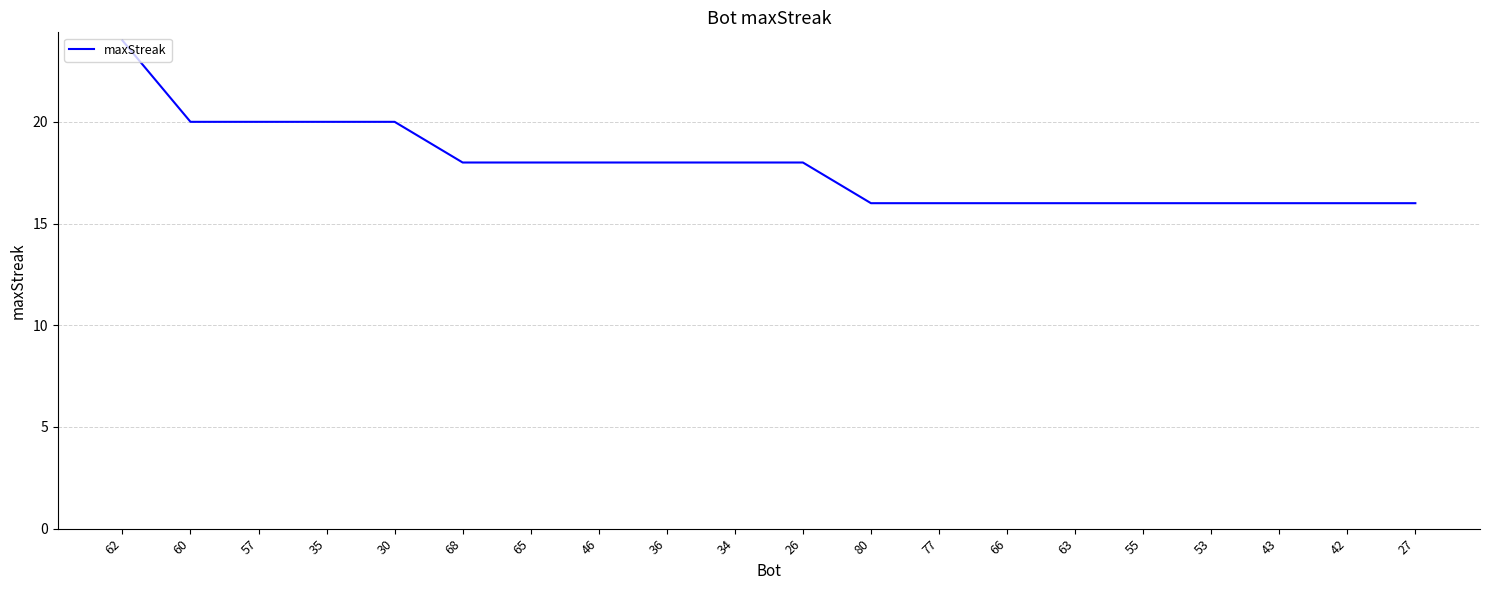

What is the change in value from 57 to 66?

-4